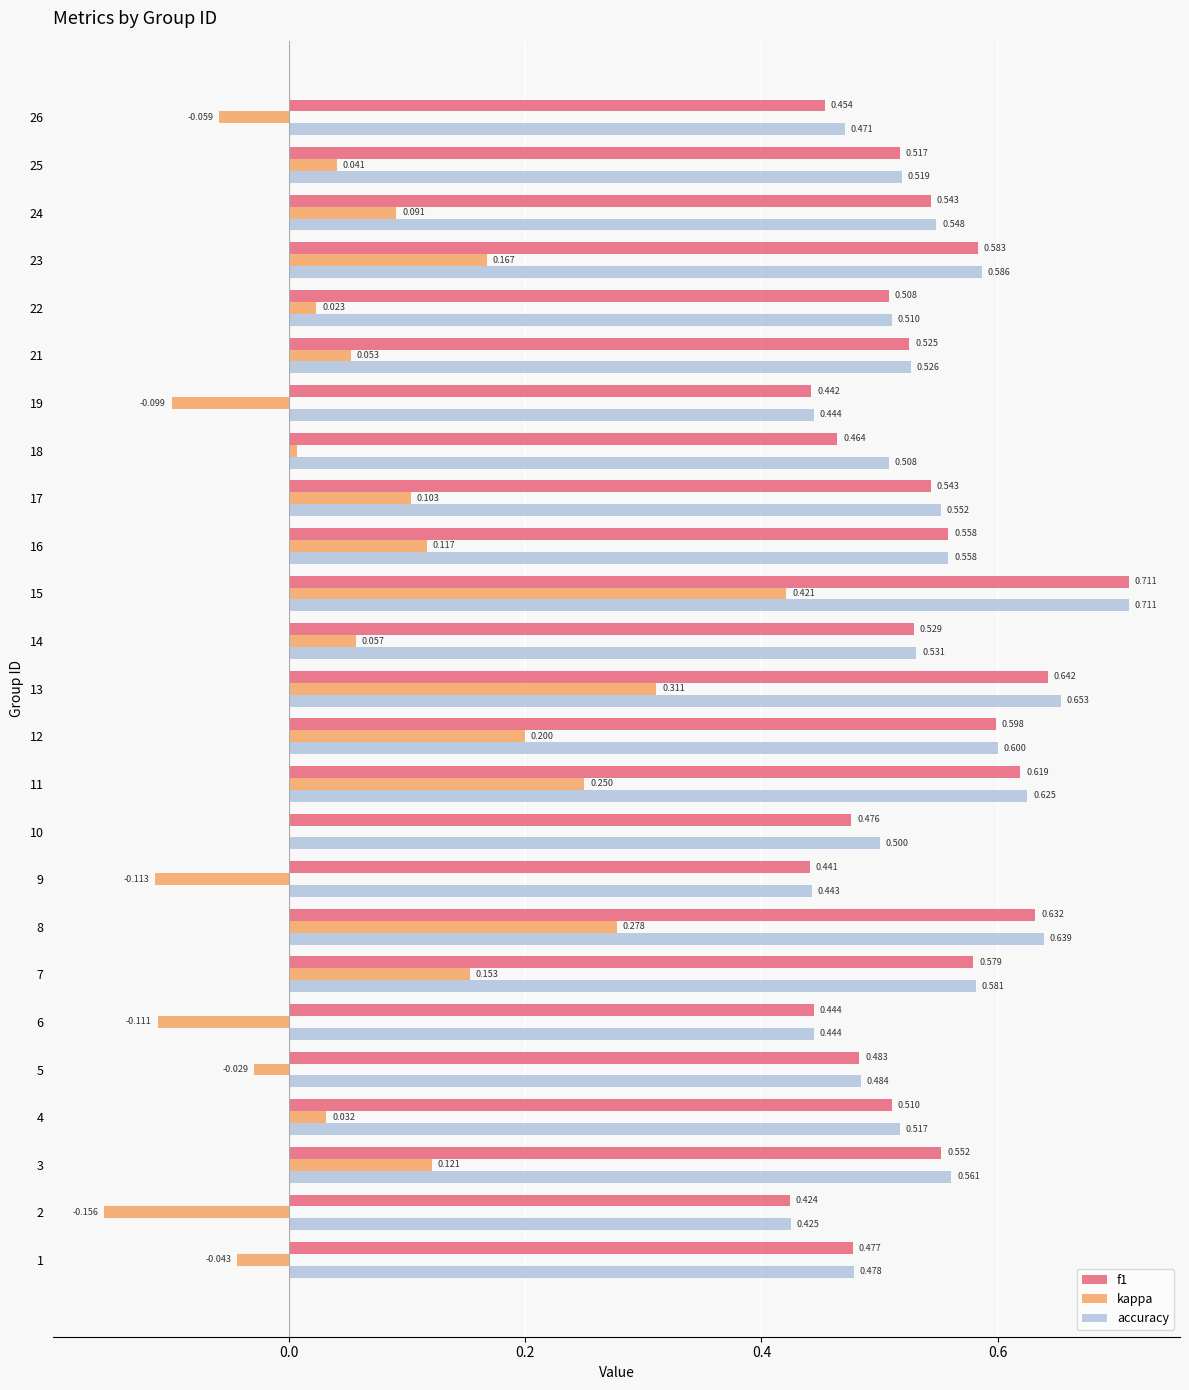

What is the sum of all f1 values?

13.3